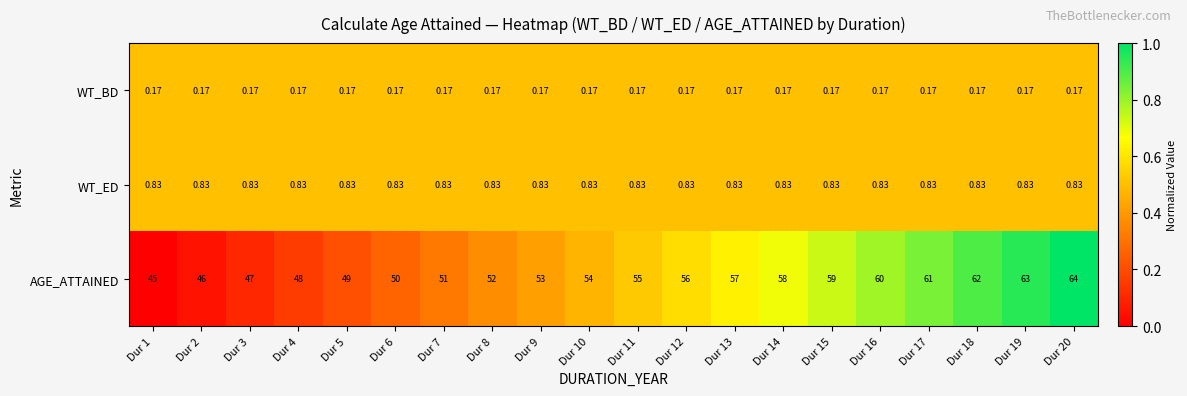

Rank the series at Dur 5 from highest to lowest value.

AGE_ATTAINED, WT_ED, WT_BD